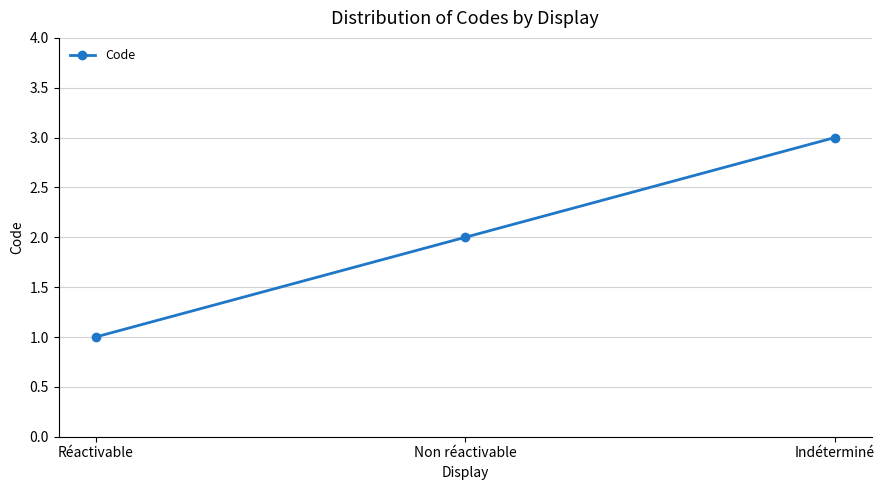

What is the sum of the values at Non réactivable and Réactivable?

3